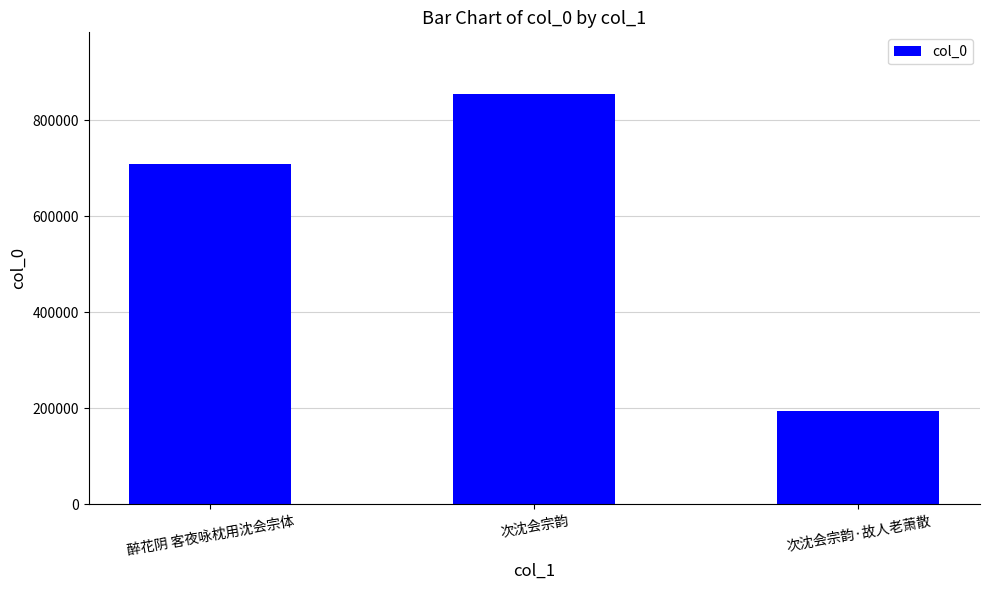

What position from the right is 醉花阴 客夜咏枕用沈会宗体?

3